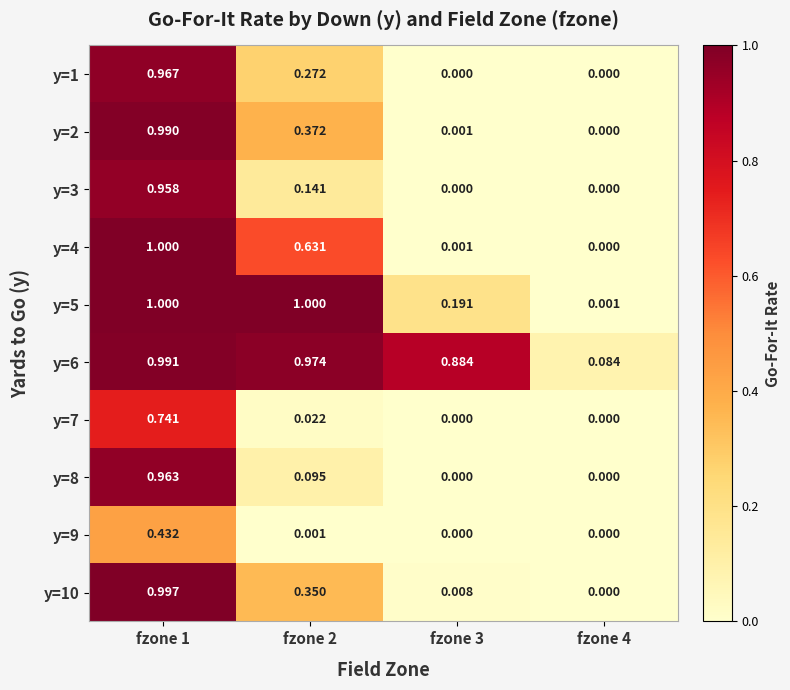

Is the value of y=9 at fzone 4 greater than the value of y=6 at fzone 1?

No